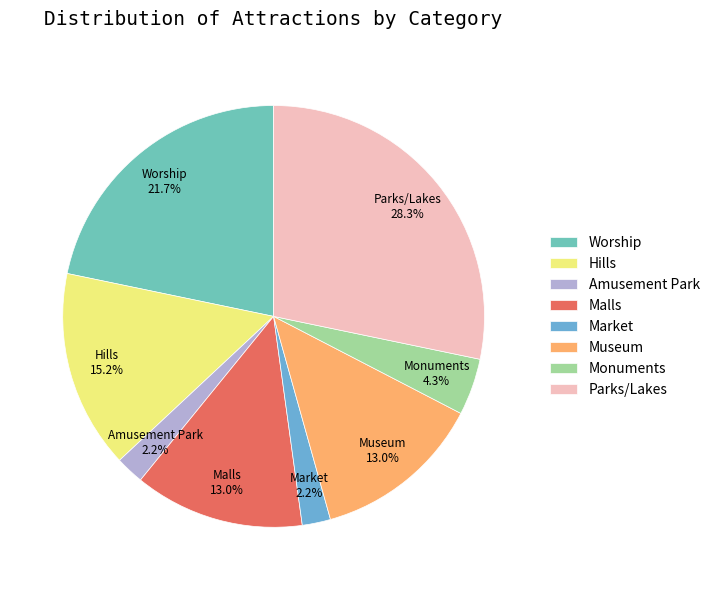

To the nearest percent, what is the average slice percentage?

12%